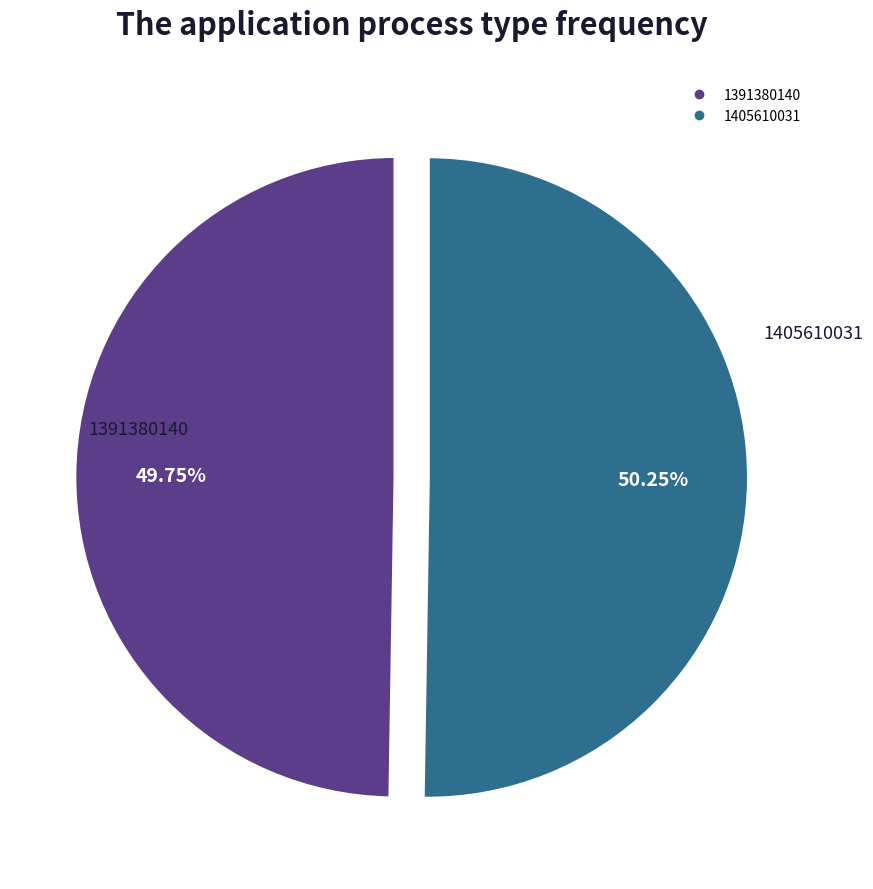

What percentage is the 1405610031 slice, to the nearest percent?

50%